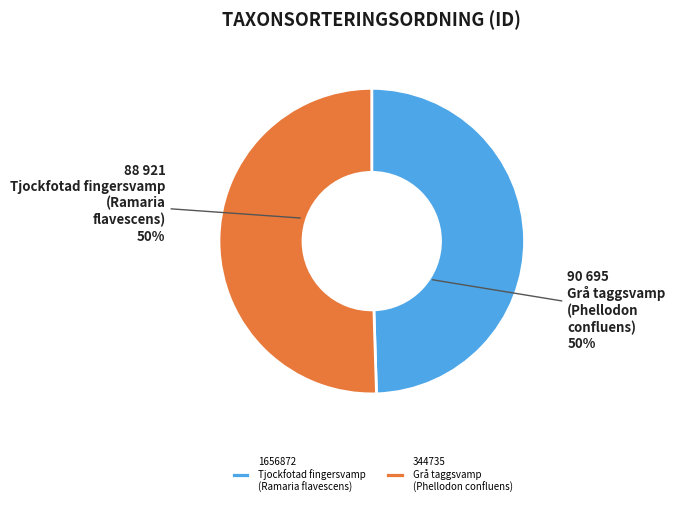

What is the ratio of the value at 1656872 Tjockfotad fingersvamp (Ramaria flavescens) to the value at 344735 Grå taggsvamp (Phellodon confluens)?

1.0